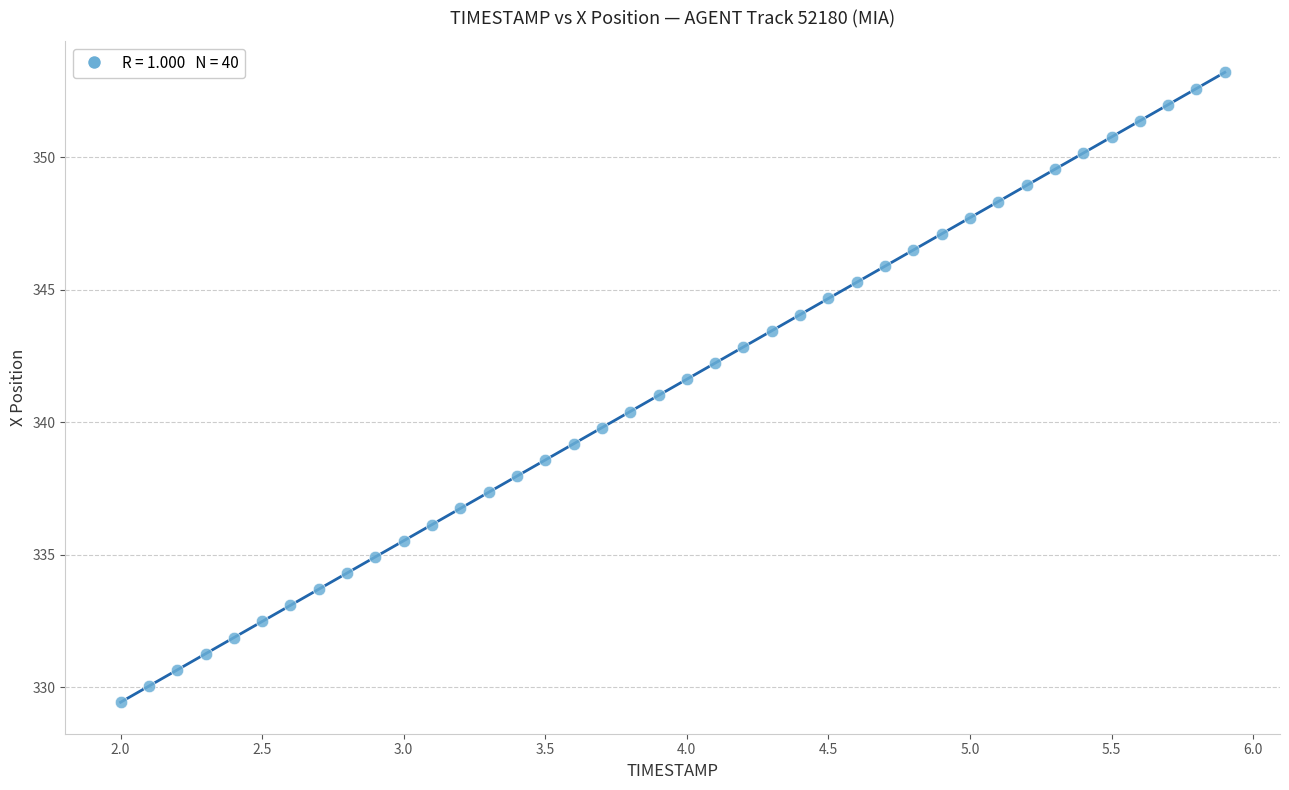

What is the range of X values (max minus min)?

3.9